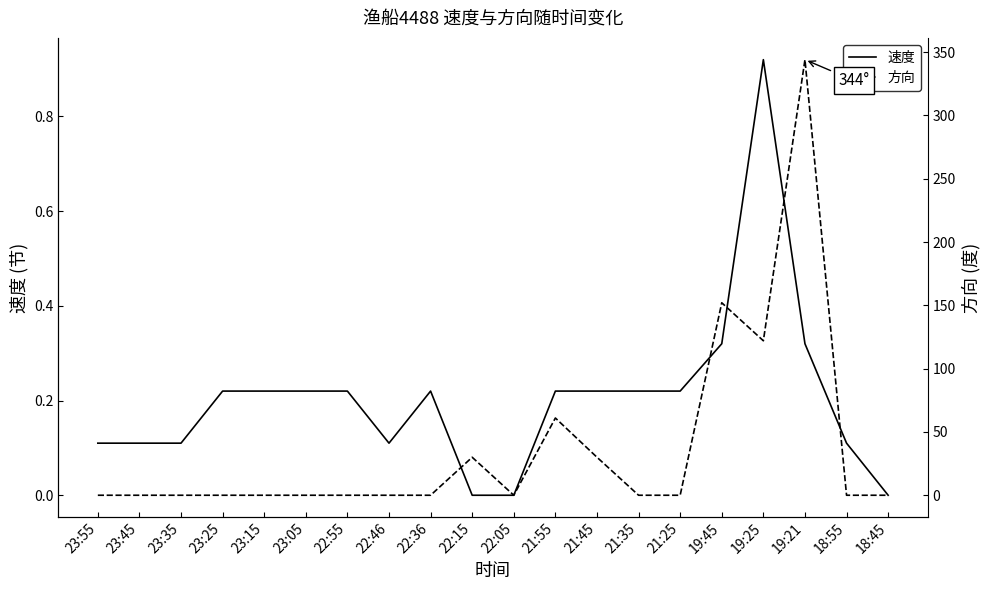

At which category does 速度 reach its first local valley?

22:46